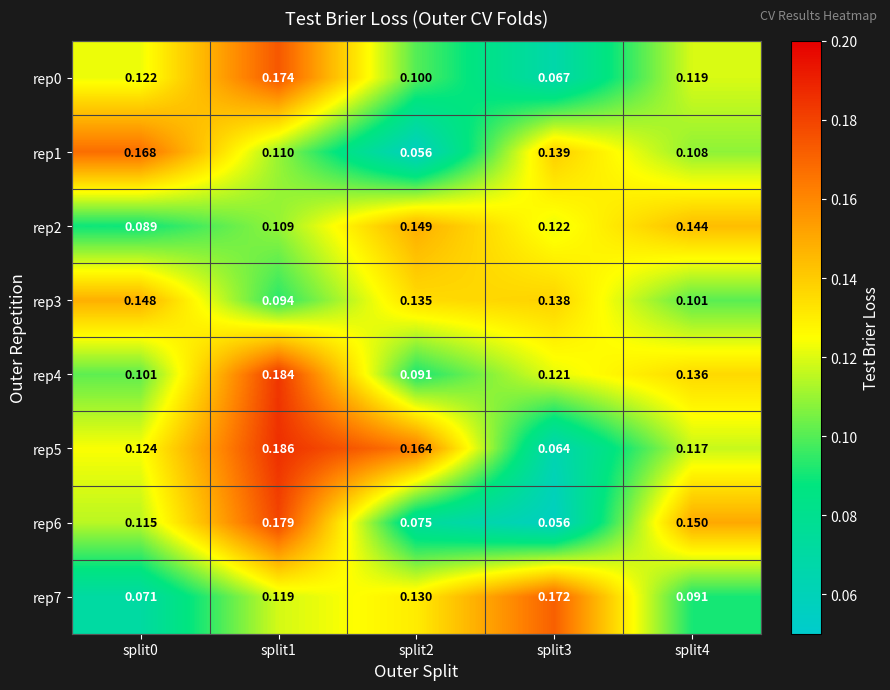

At split3, list the series in order from largest to smallest.

rep7, rep1, rep3, rep2, rep4, rep0, rep5, rep6